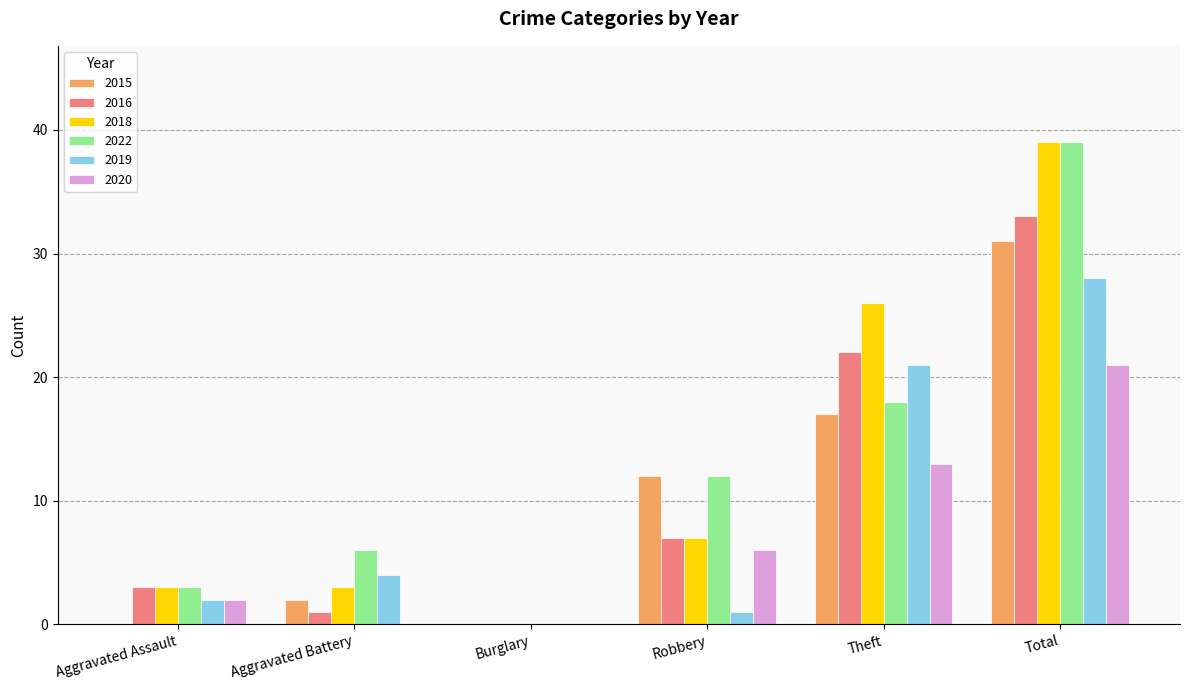

Which category has the highest value in the 2018 series?

Total